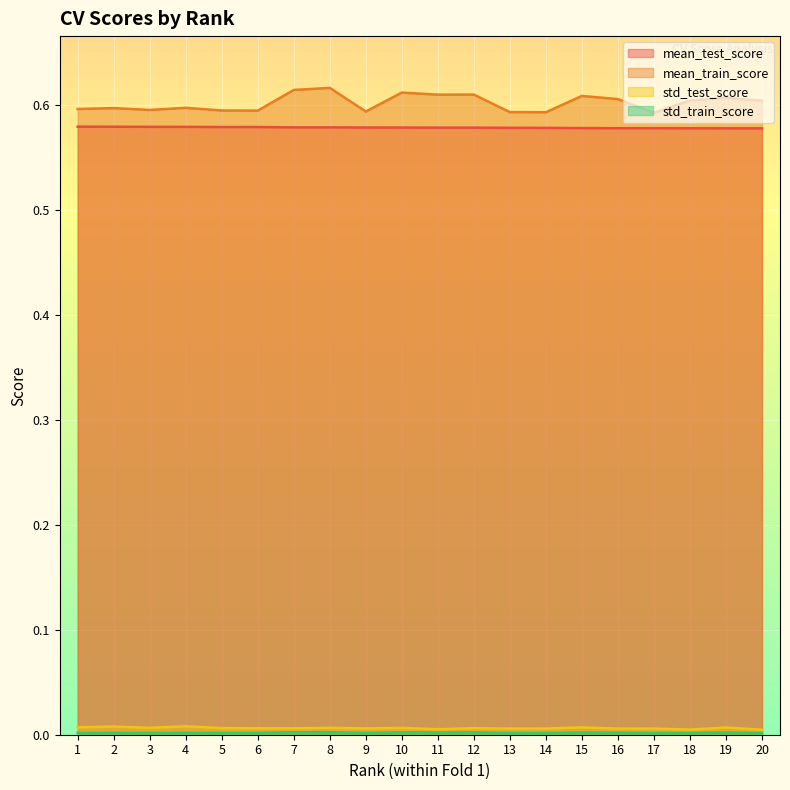

True or false: mean_test_score has more than 1 points higher than both neighbors.

False